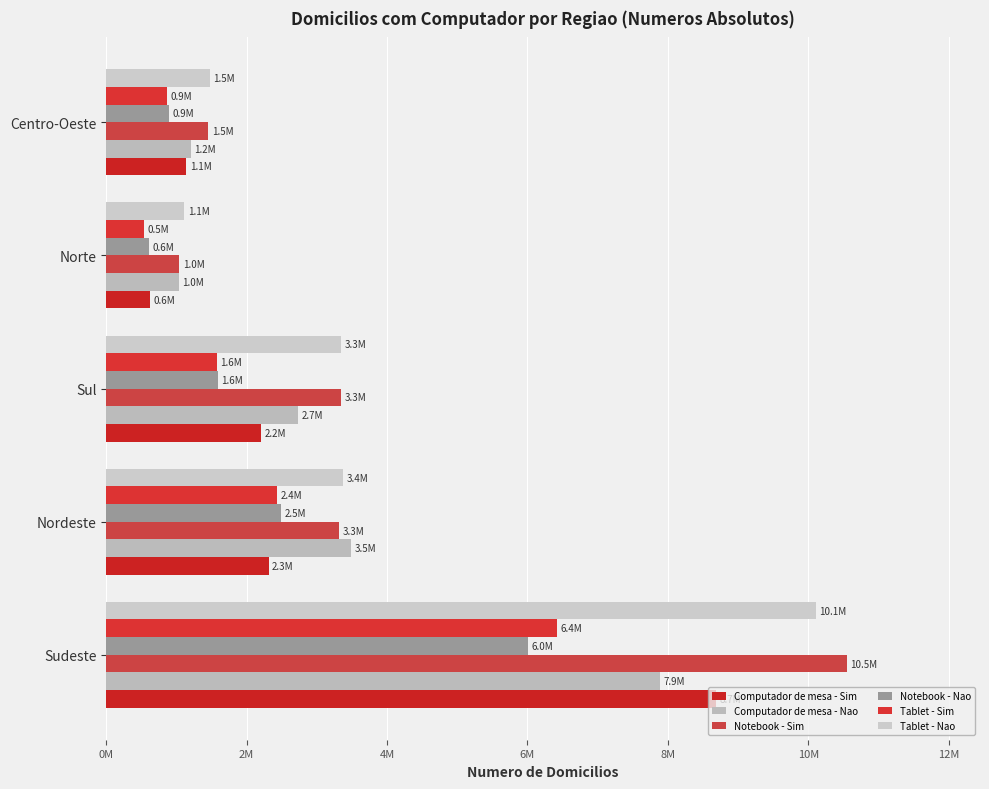

List the labels in order of Computador de mesa - Sim value, smallest first.

Norte, Centro-Oeste, Sul, Nordeste, Sudeste